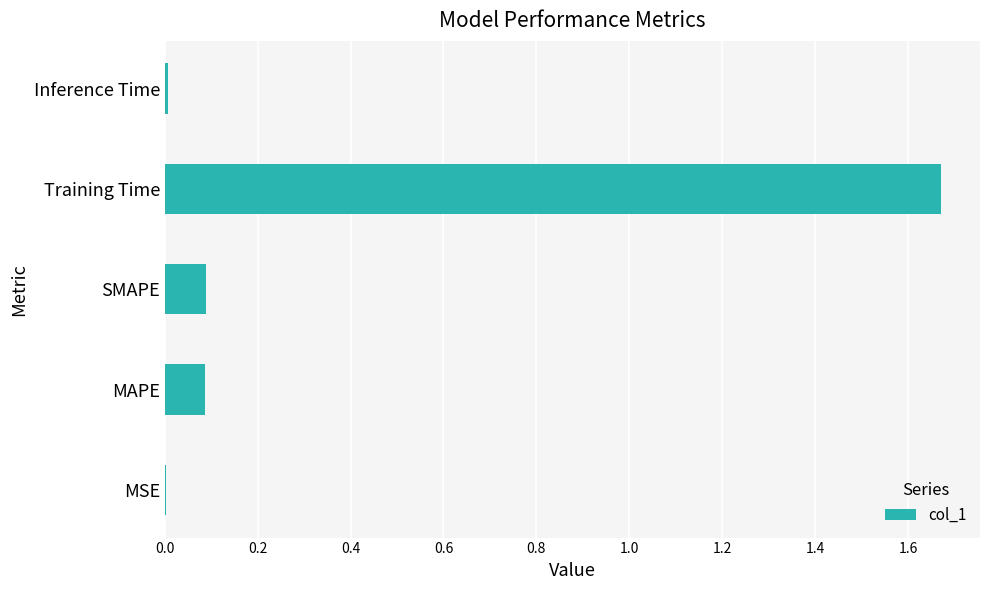

Between MAPE and Training Time, which is larger?

Training Time